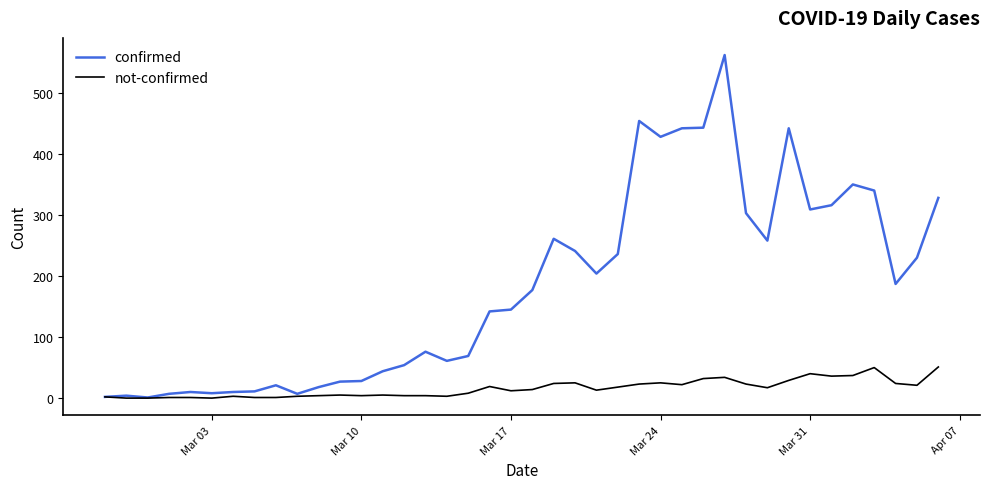

What is the greatest value displayed?

562